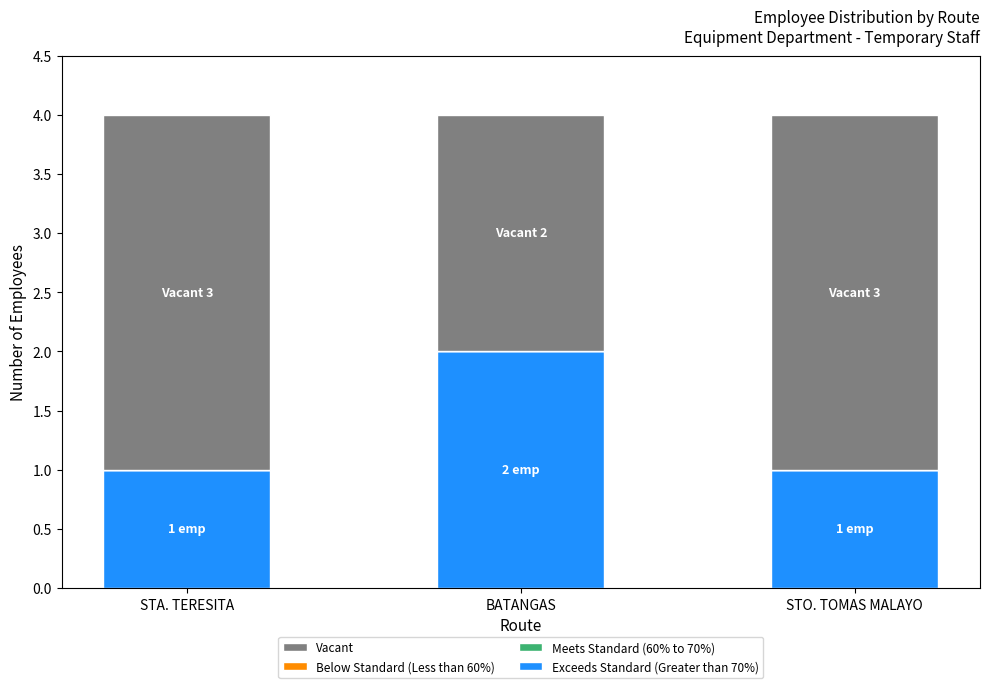

Does the chart contain any negative values?

No